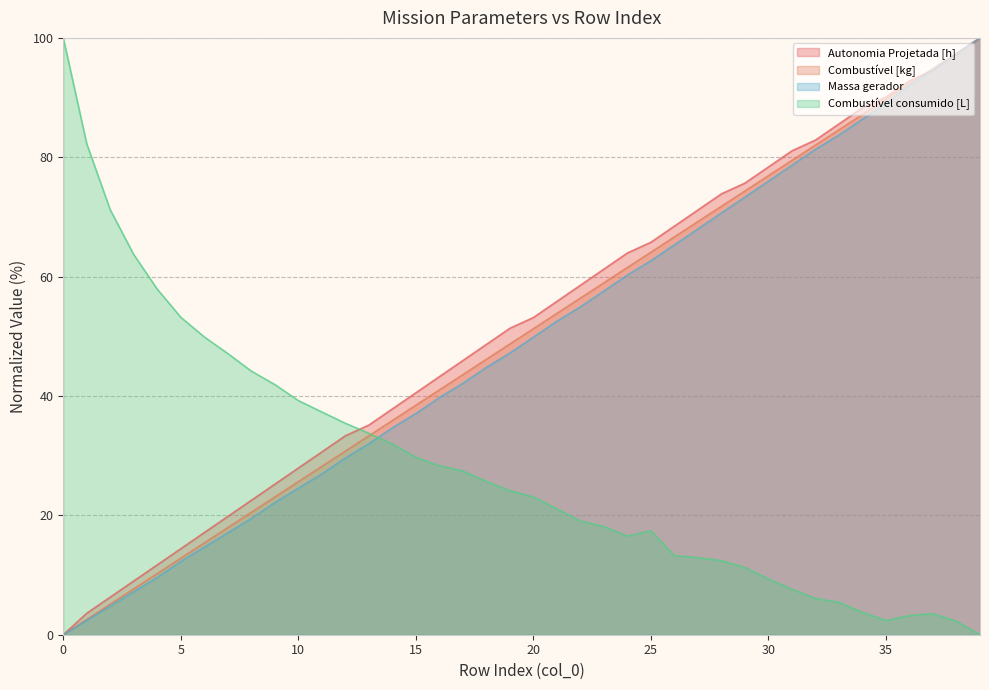

True or false: Autonomia Projetada [h] has a value of 62.5 at 38.

False